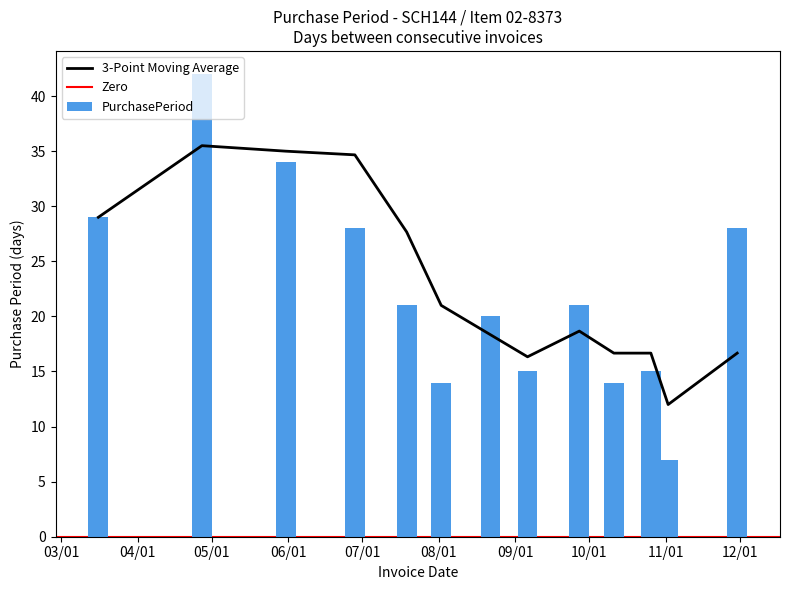

Reading left to right, what are all the values shown in this chart?

29	42	34	28	21	14	20	15	21	14	15	7	28